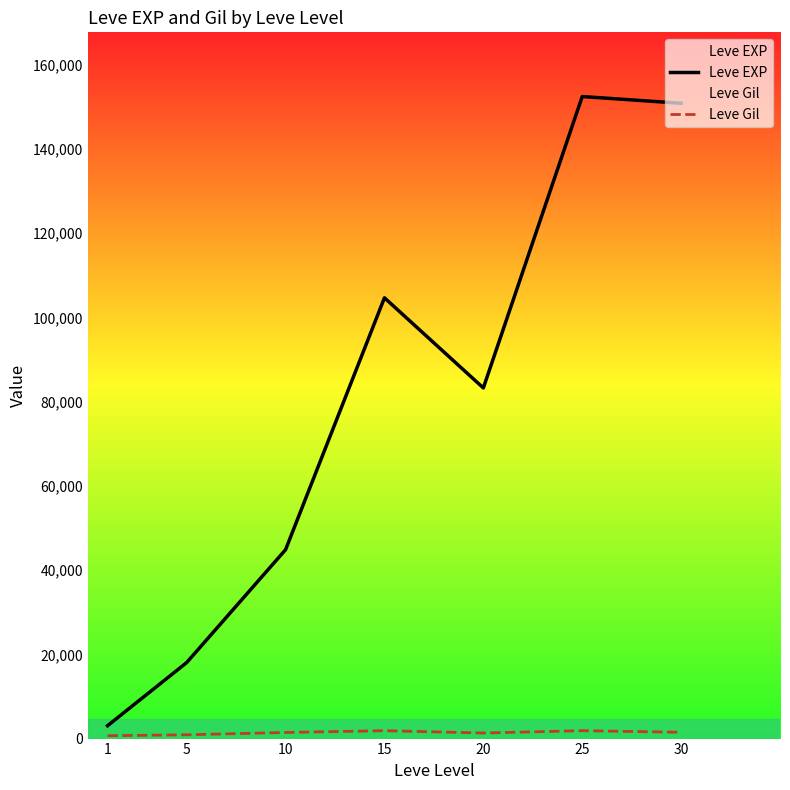

Between 15 and 10, which is larger?

15